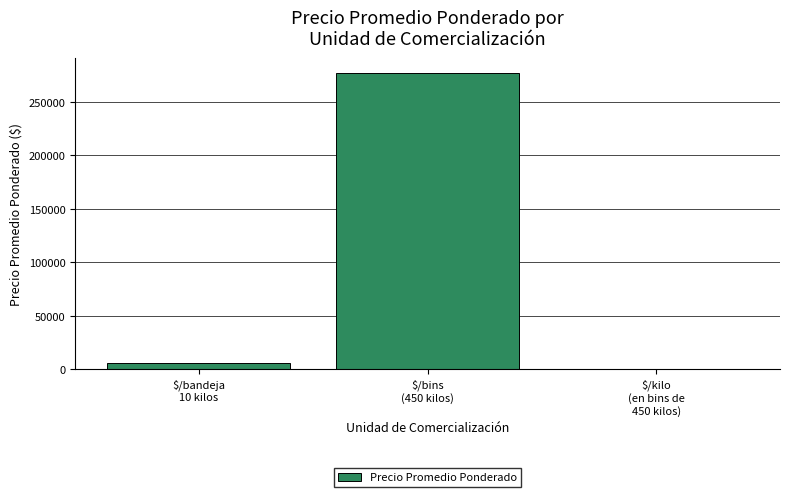

What is the maximum value shown in the chart?

277500